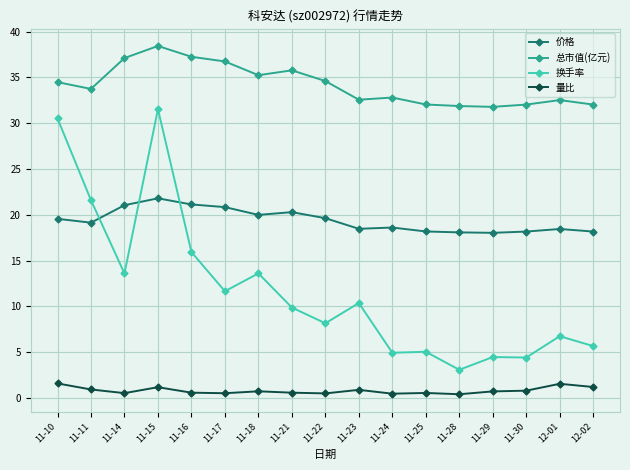

True or false: 换手率 has more than 1 interior local peaks.

True